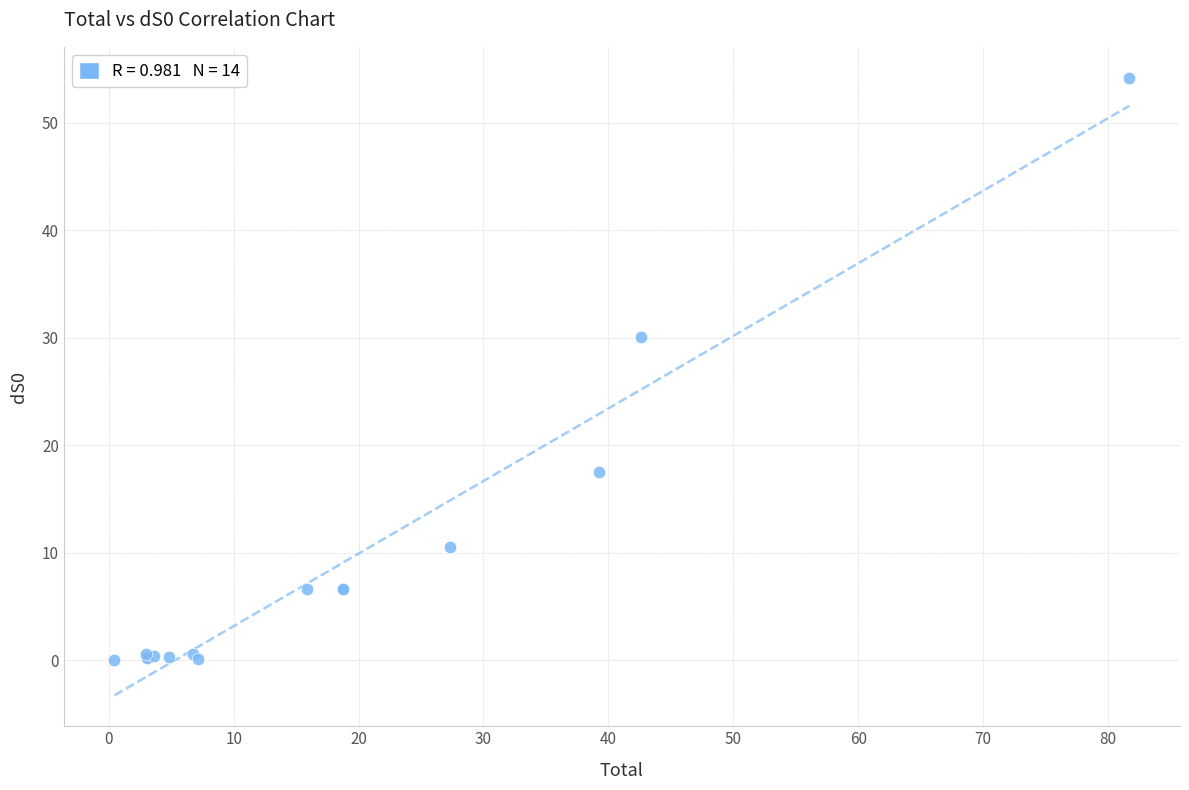

What Y value in the scatter plot is closest to 27?

30.1